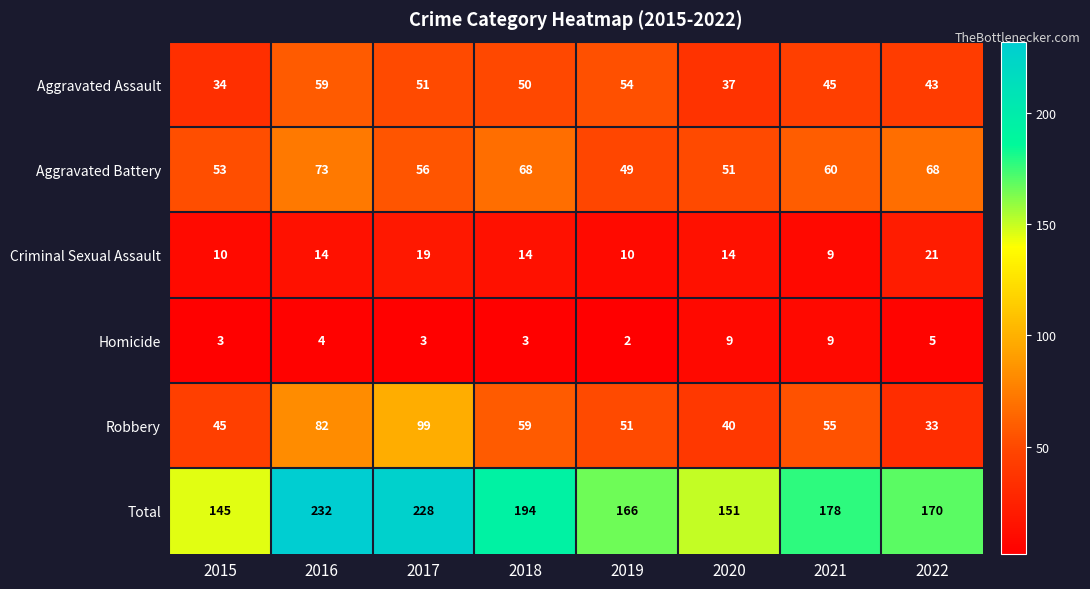

The value of Robbery at 2017 is 147. True or false?

False